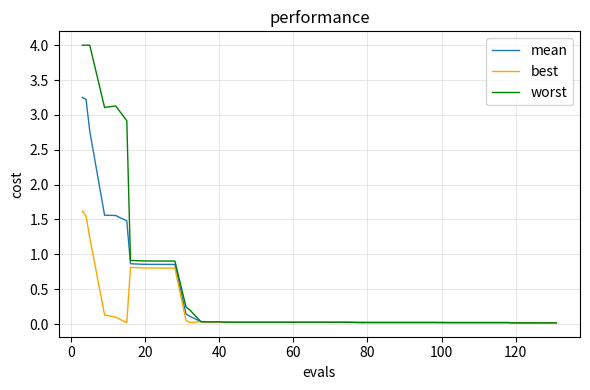

What is the sum of all worst values?

26.8